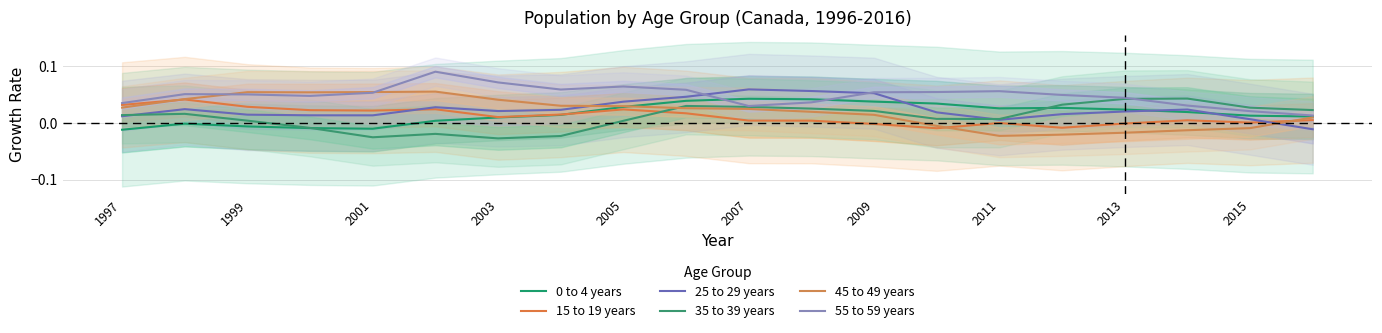

How many negative values does the 25 to 29 years series have?

1